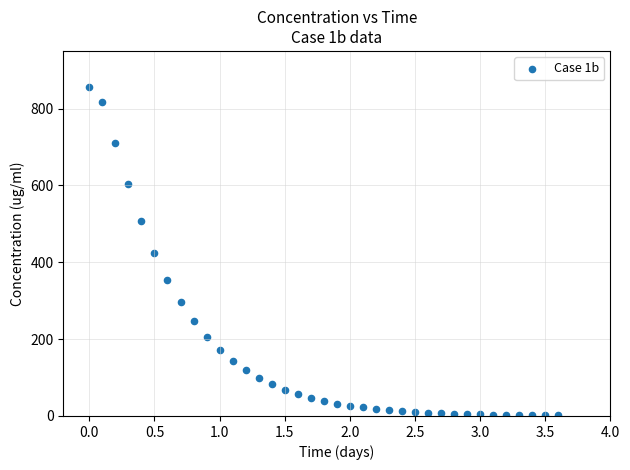

What is the range of Y values (max minus min)?

855.1